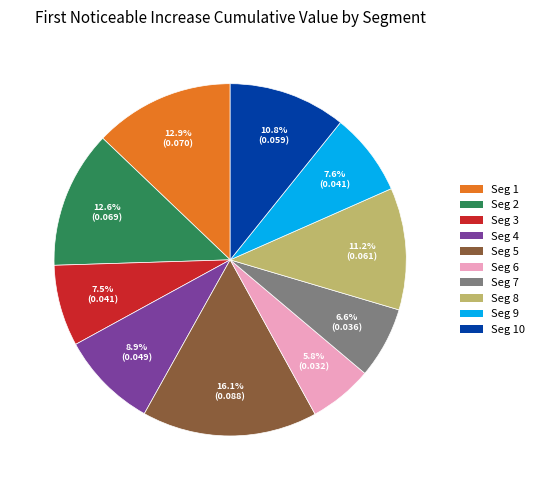

How many slices are in this pie chart?

10